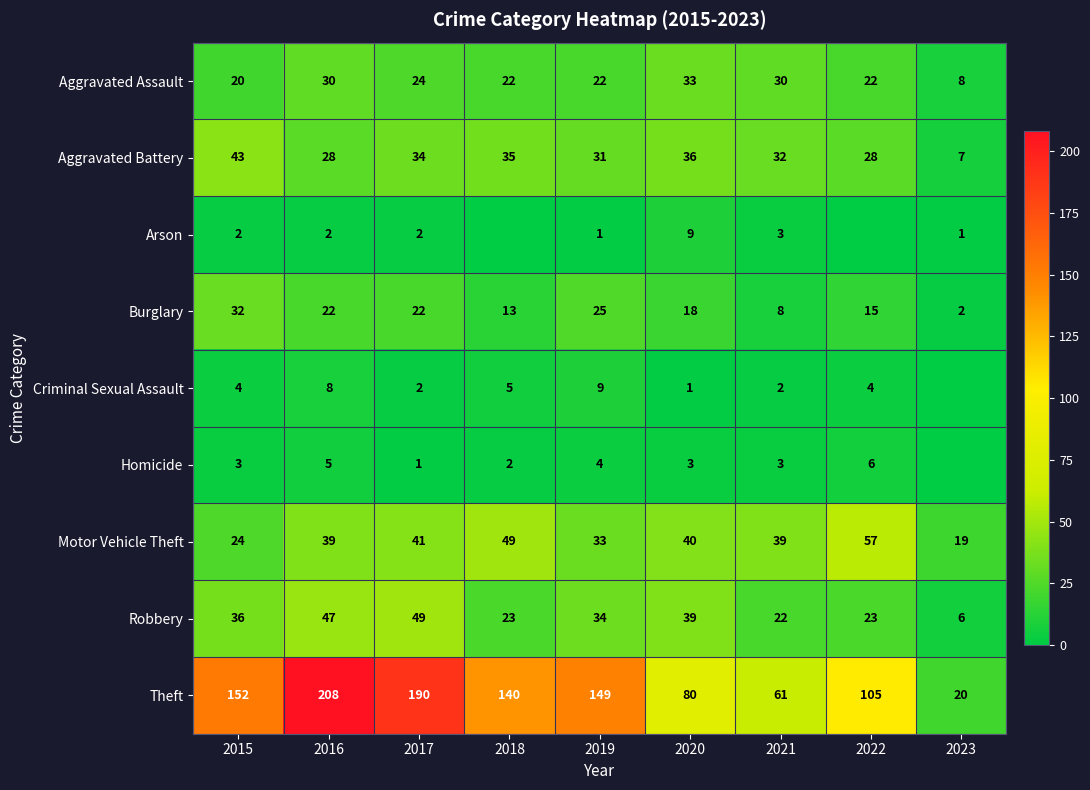

At how many categories does at least one series exceed 66?

7